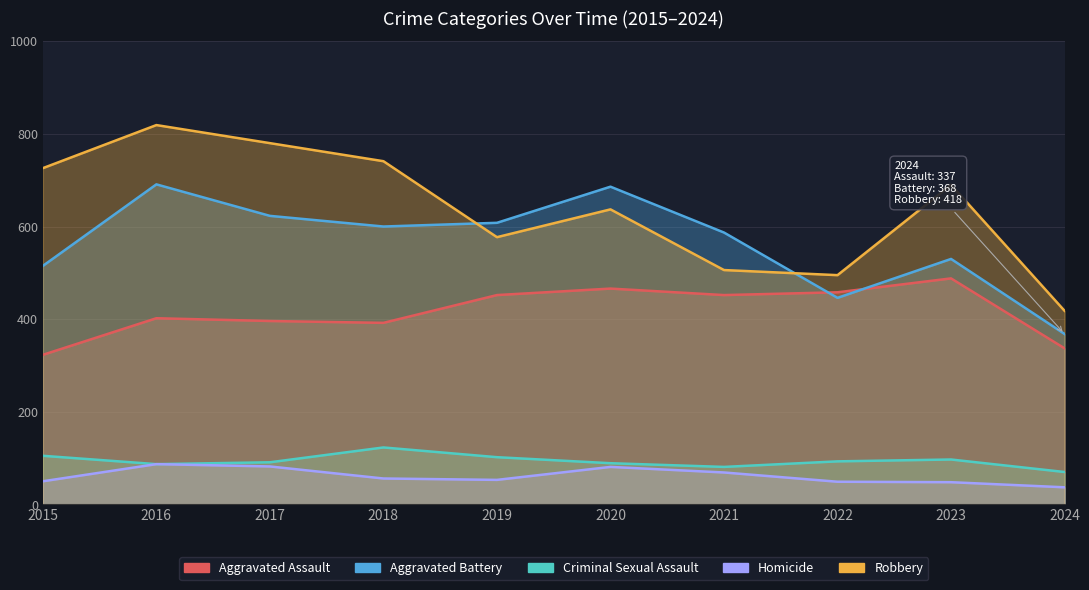

Is the value of Robbery at 2021 greater than the value of Homicide at 2022?

Yes